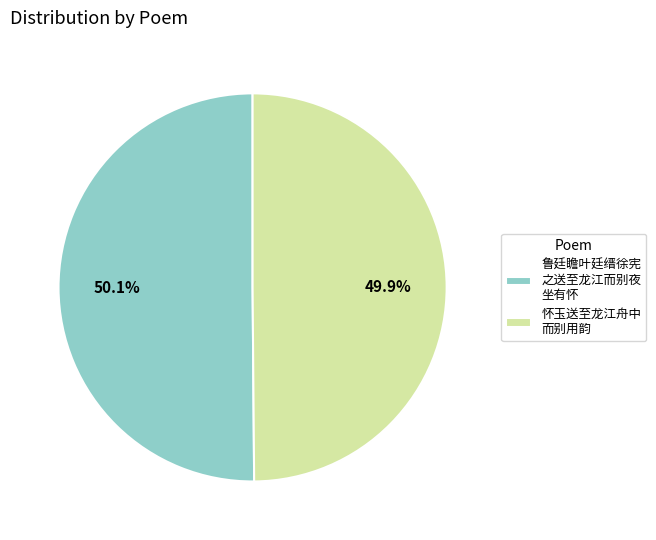

What percentage is NOT represented by 鲁廷瞻叶廷缙徐宪 之送至龙江而别夜 坐有怀?

49.9%